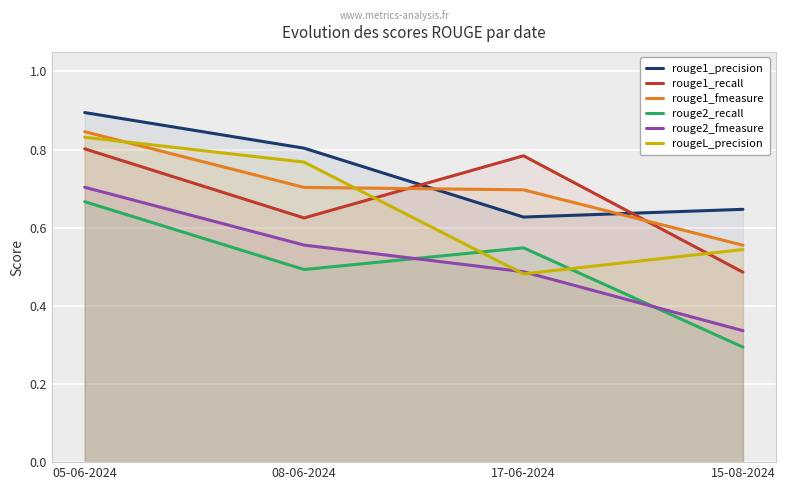

What is the difference between the rouge2_recall values at 08-06-2024 and 05-06-2024?

0.2